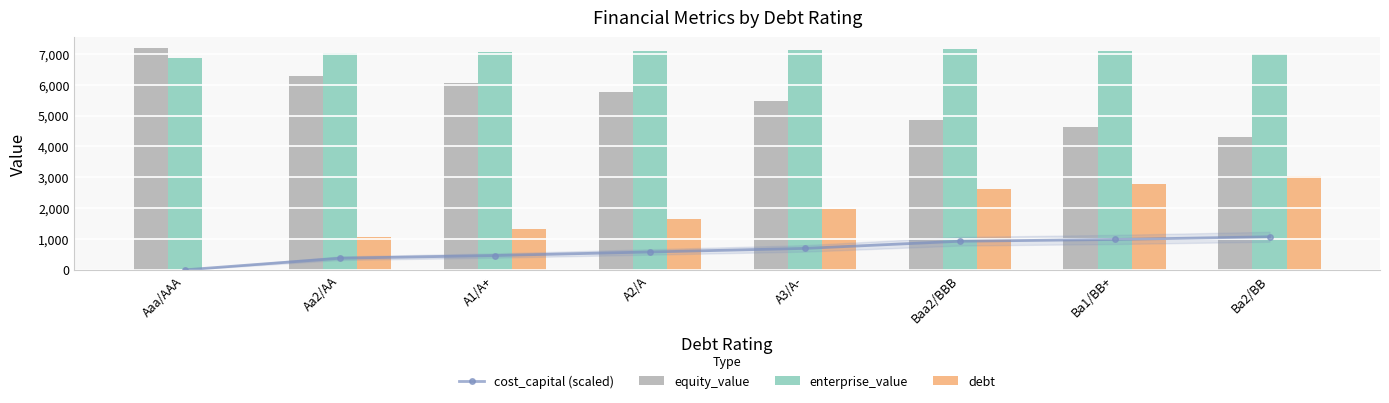

What position from the right is A1/A+?

6